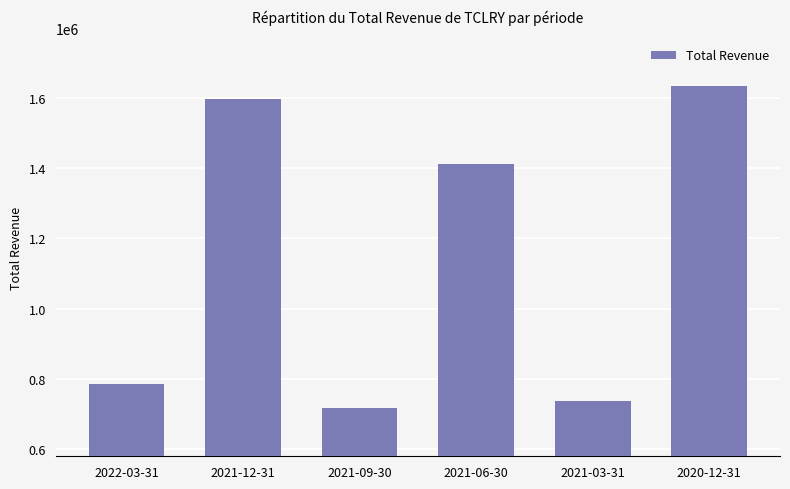

What is the value of the 5th bar from the left?

737900